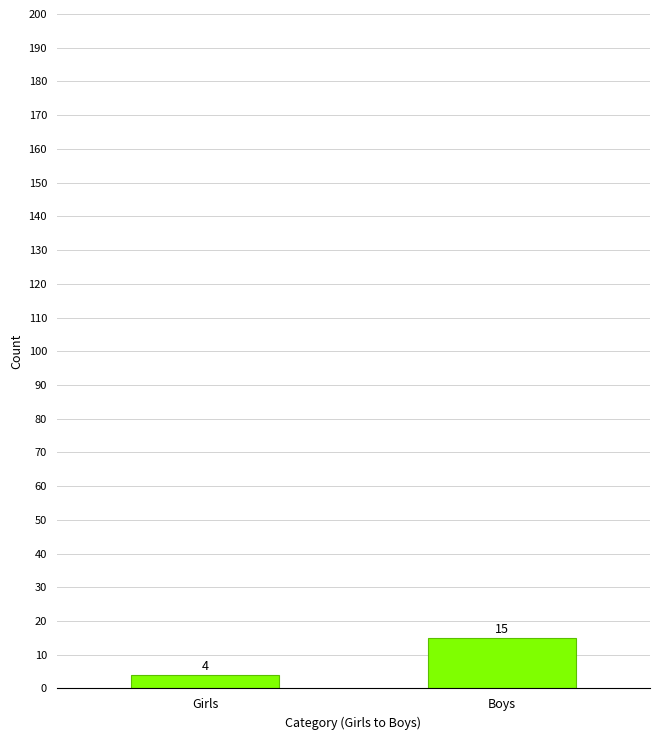

The value at Boys is 15. True or false?

True